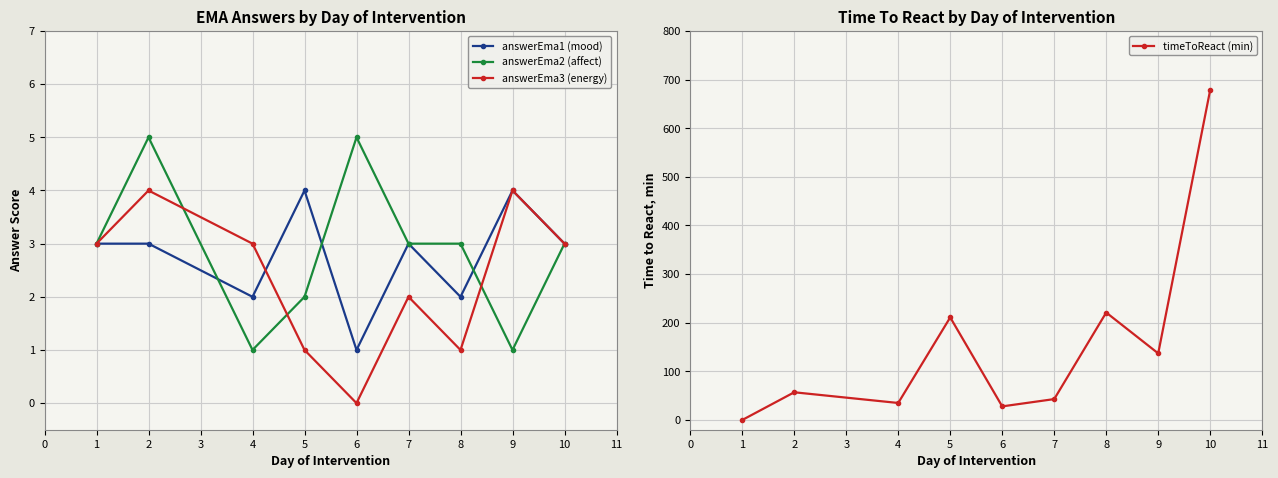

Which series has the largest total across all categories?

timeToReact (min)